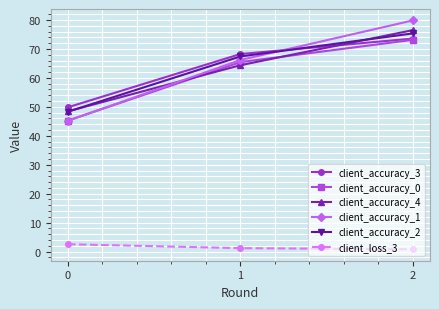

What is the difference between the client_accuracy_2 values at 0 and 2?

27.0